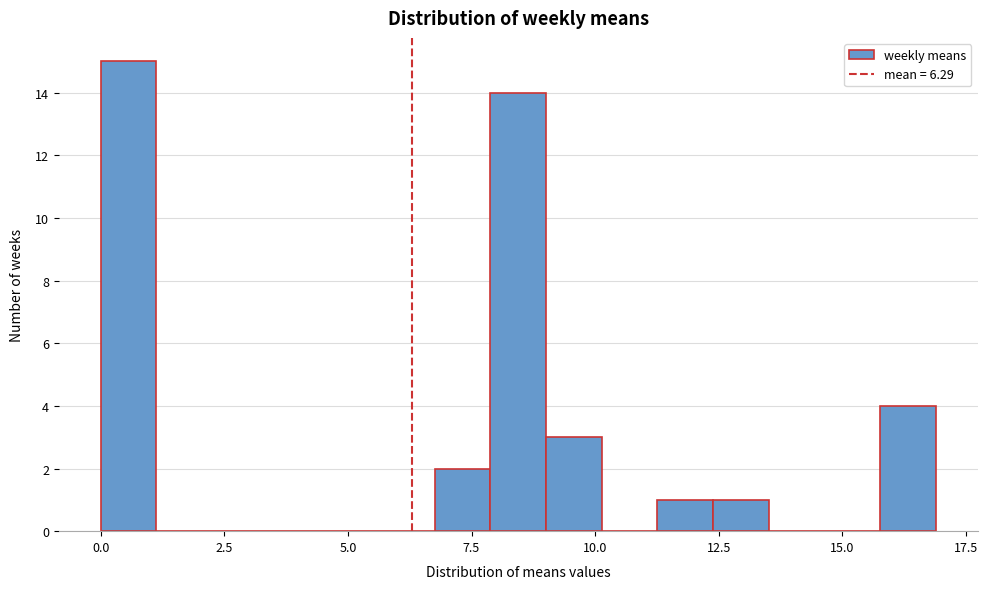

Around what value on the x-axis is the tallest bar? Give the approximate position of its centre, as read against the axis.

0.5